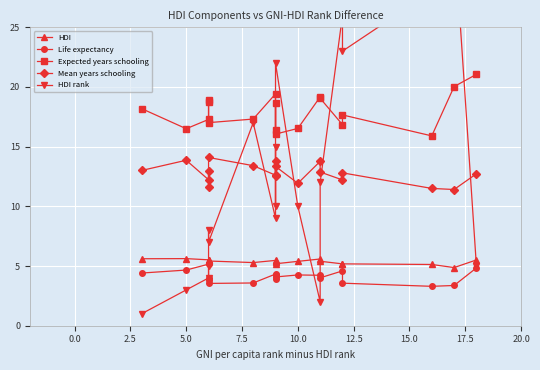

How many series are shown in this chart?

5